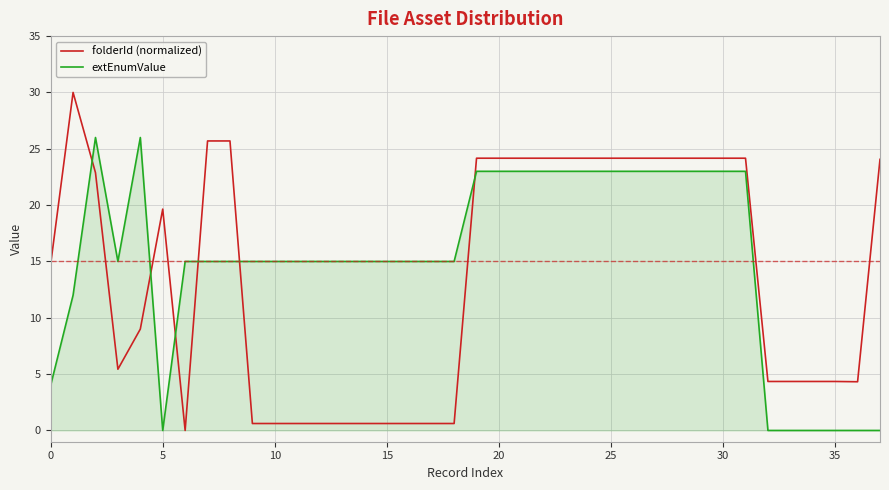

What is the greatest value displayed?

30.0